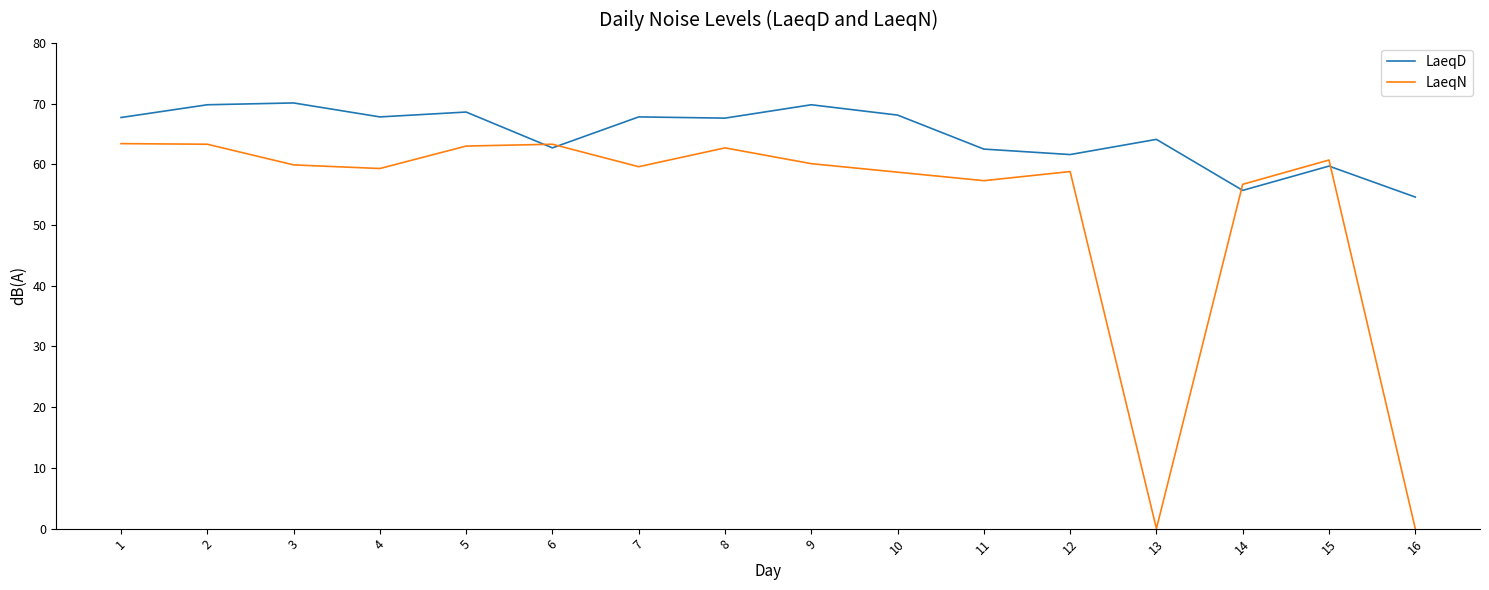

What is the greatest value displayed?

70.1